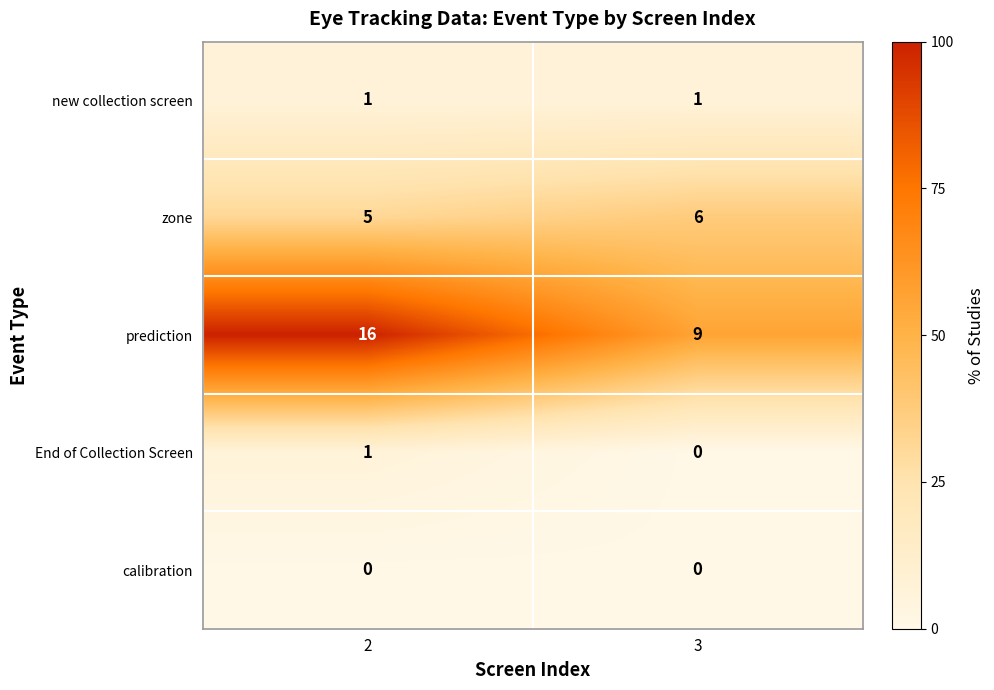

What is the maximum value shown in the chart?

16